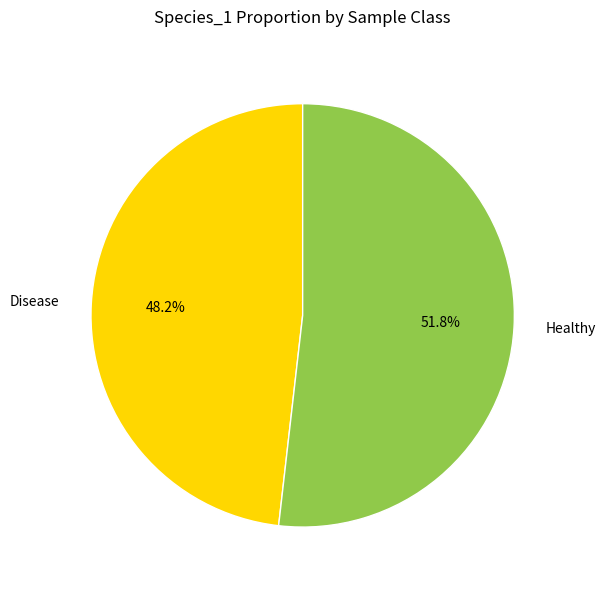

Does any single category account for the majority?

Yes